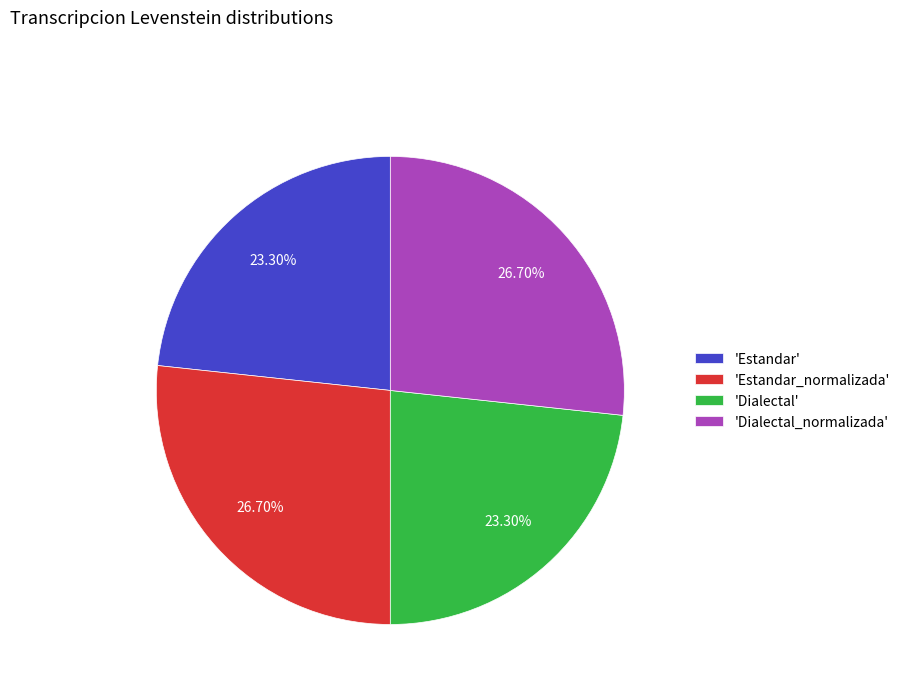

Does 'Estandar' account for over 50% of the chart?

No